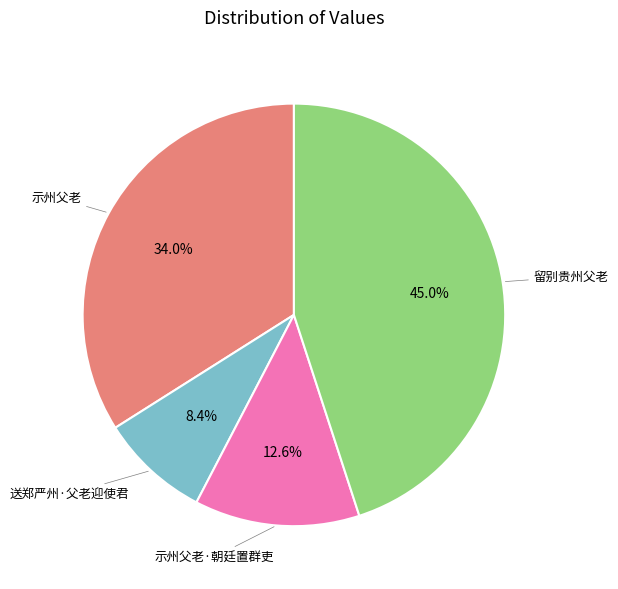

Is there any slice that represents more than half of the pie?

No